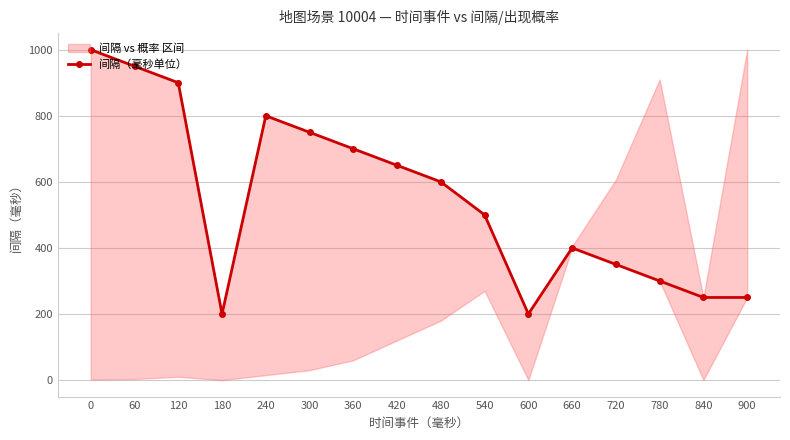

List the labels in order of value, largest first.

0, 60, 120, 240, 300, 360, 420, 480, 540, 660, 720, 780, 840, 900, 180, 600